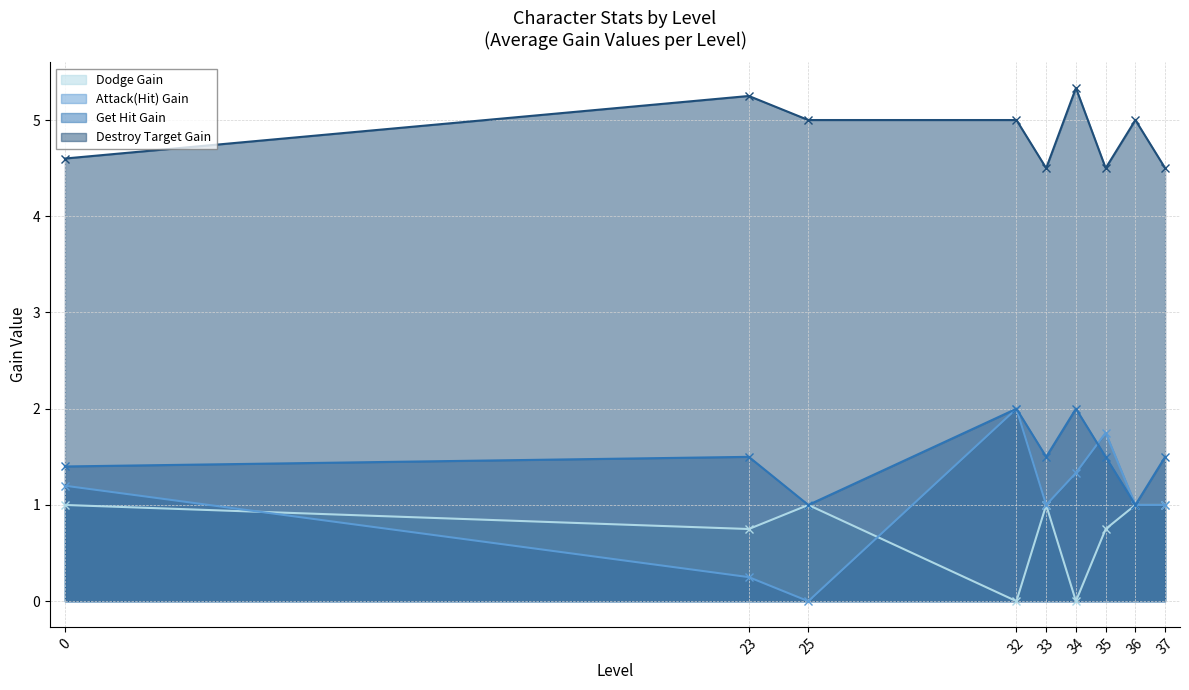

How many distinct data groups are displayed?

4